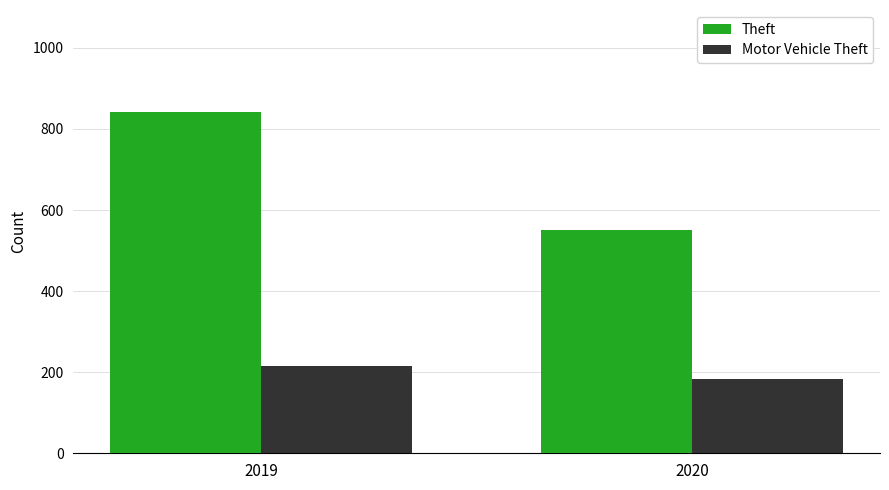

What is the total value across all series at 2019?

1057